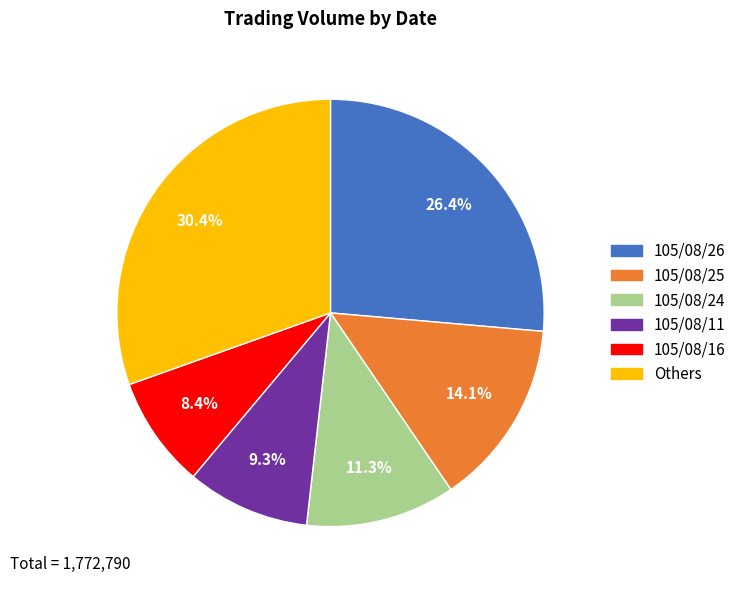

Is there a majority slice in this chart?

No